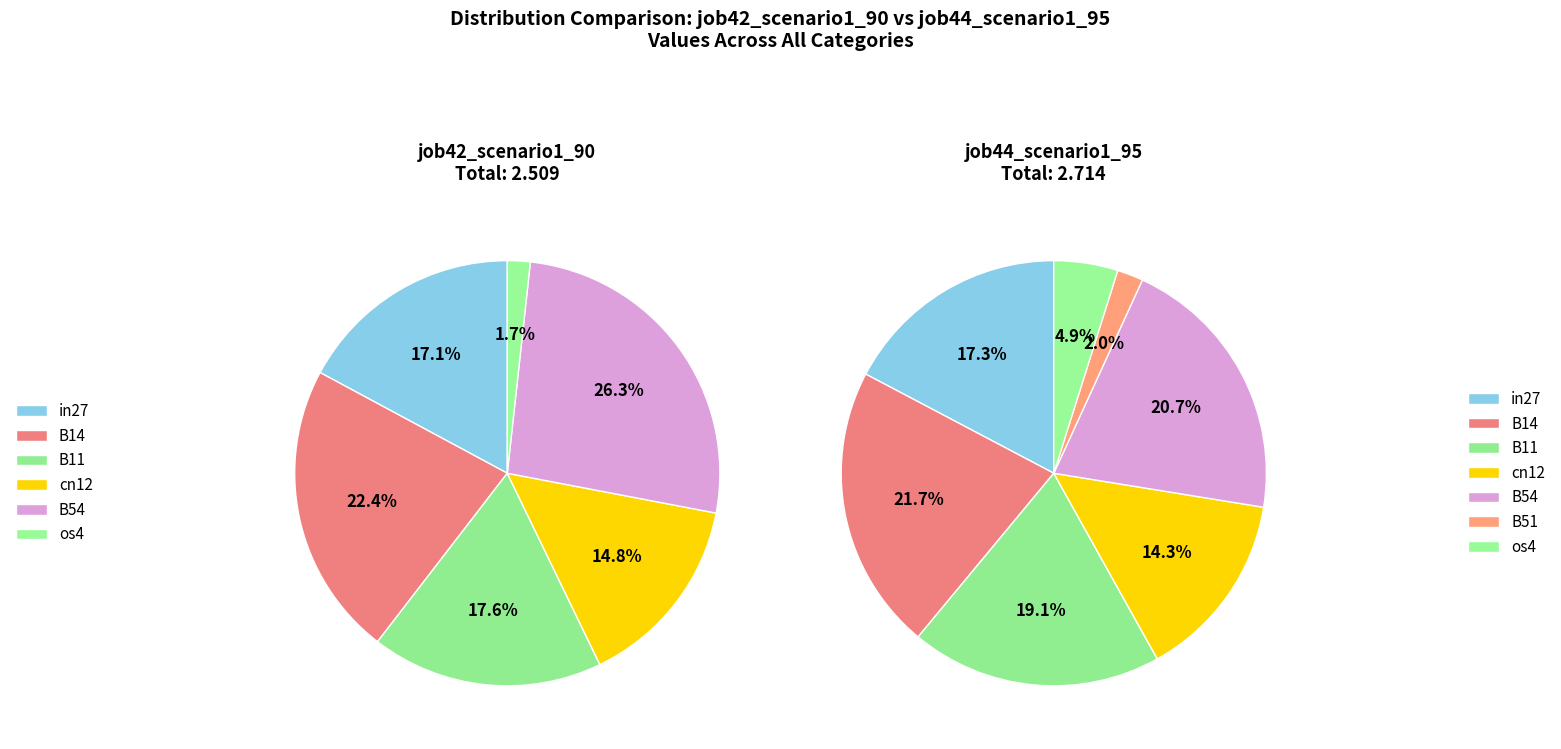

To the nearest percent, what is the difference between the in27 and cn12 slice percentages?

3%